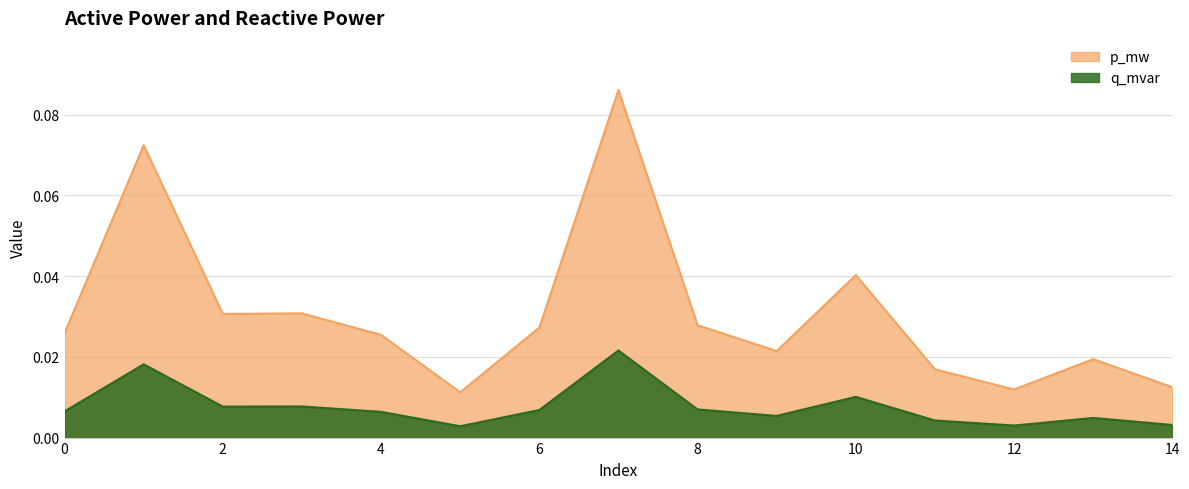

Reading left to right, transcribe all the data shown in this chart.

p_mw: 0.0	0.1	0.0	0.0	0.0	0.0	0.0	0.1	0.0	0.0	0.0	0.0	0.0	0.0	0.0
q_mvar: 0.0	0.0	0.0	0.0	0.0	0.0	0.0	0.0	0.0	0.0	0.0	0.0	0.0	0.0	0.0